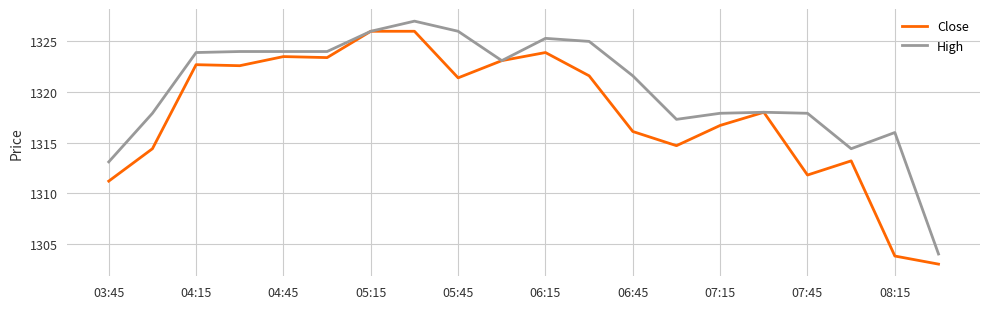

What is the difference between the second highest and second lowest values in the High series?

12.9